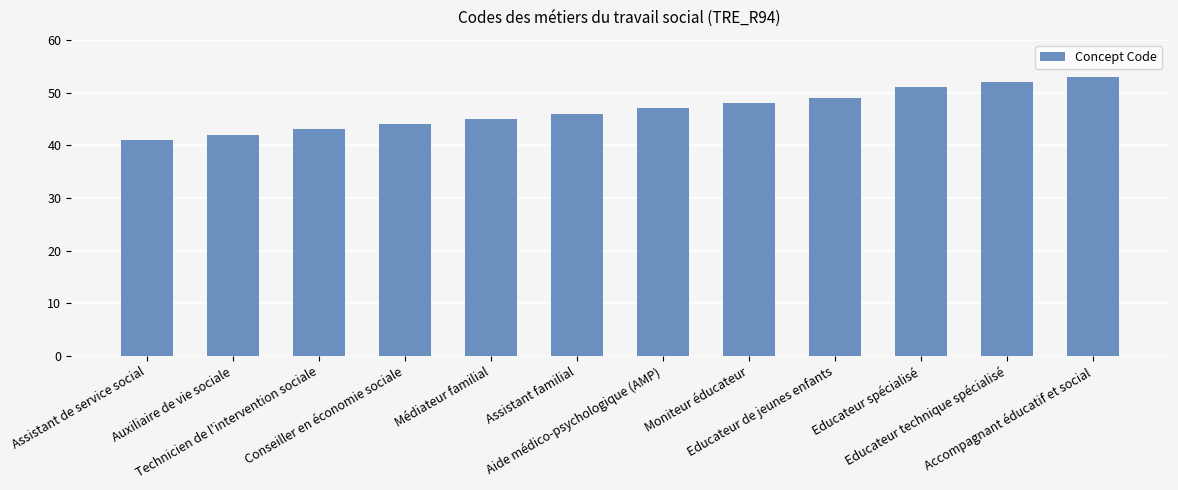

What is the average value?

47